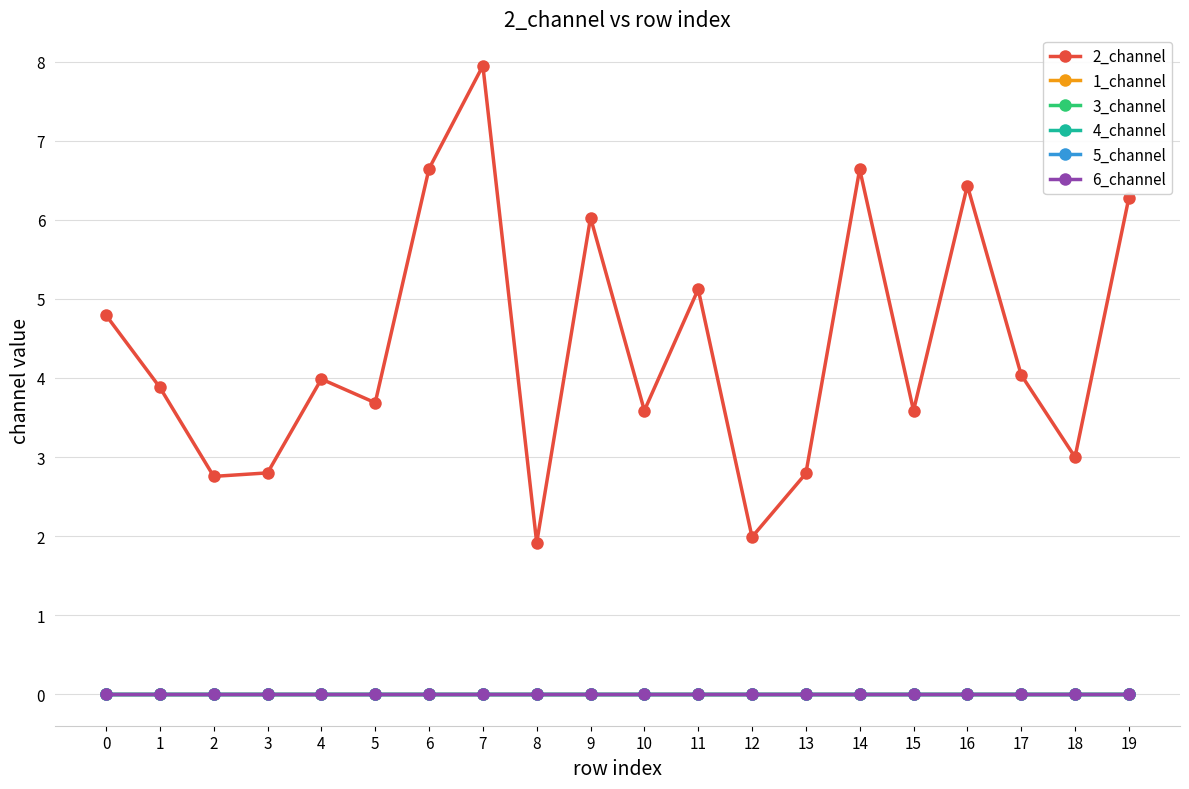

Does the chart have visible grid lines?

Yes